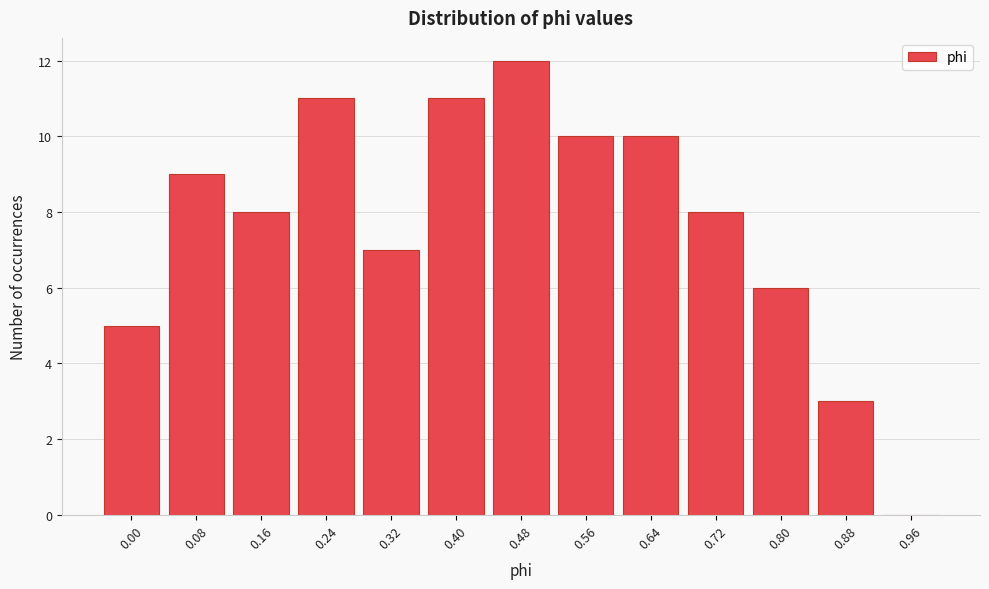

Reading left to right, list all the values displayed in this chart.

0.00=5	0.08=9	0.16=8	0.24=11	0.32=7	0.40=11	0.48=12	0.56=10	0.64=10	0.72=8	0.80=6	0.88=3	0.96=0